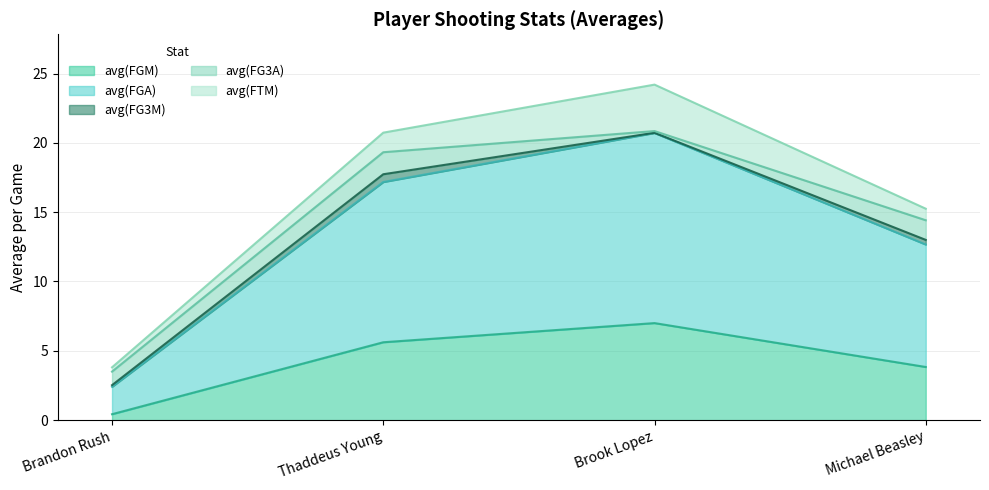

True or false: avg(FTM) and avg(FGA) cross at least once.

False